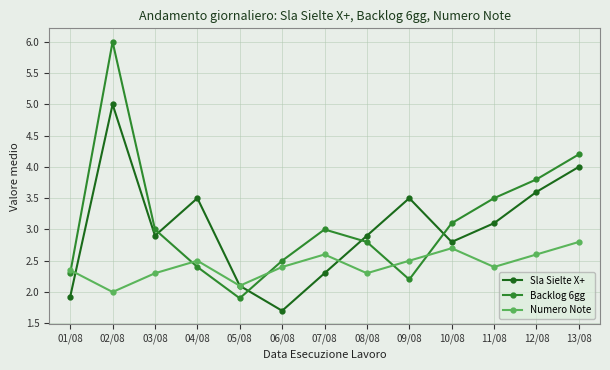

List the series in order of their peak value, lowest first.

Numero Note, Sla Sielte X+, Backlog 6gg